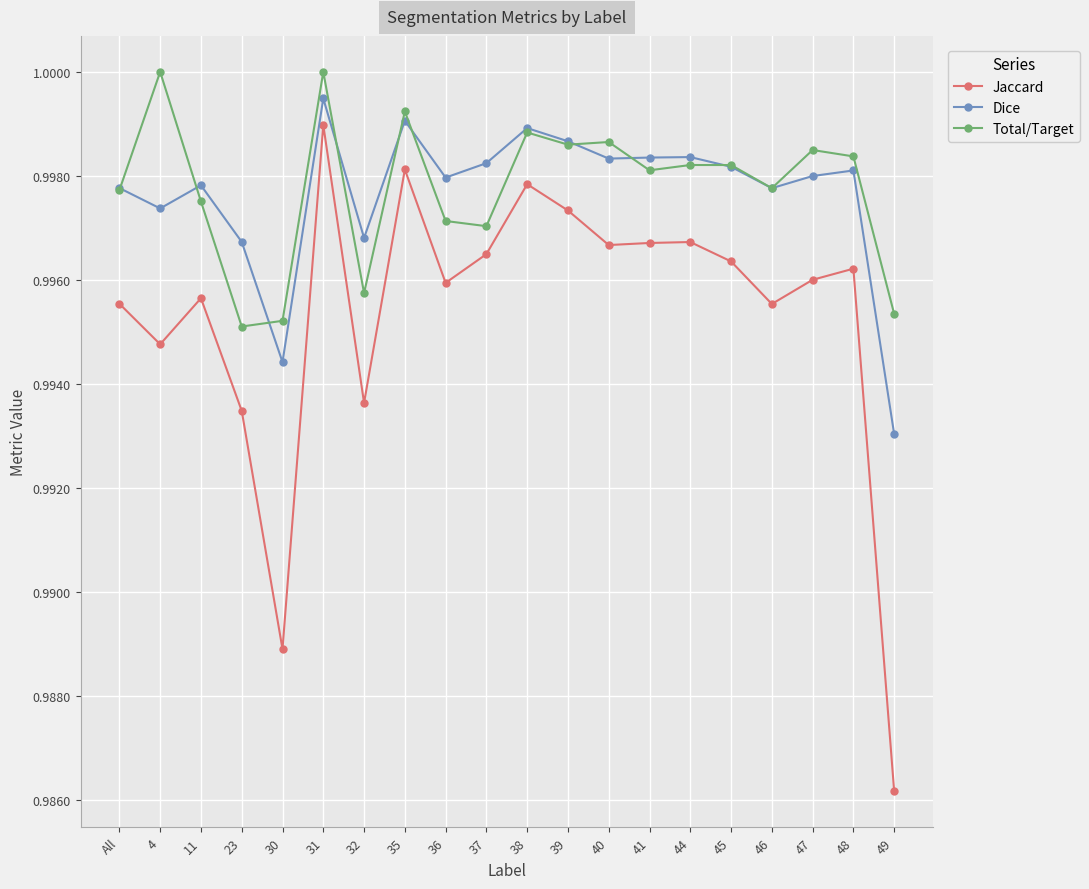

At which label is Jaccard closest to 0?

49